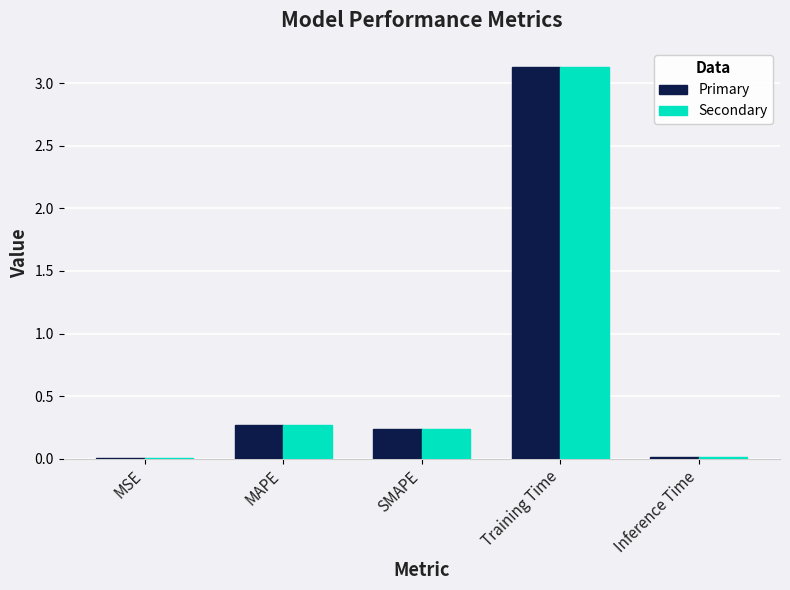

The value of Secondary at Training Time is 3.1. True or false?

True